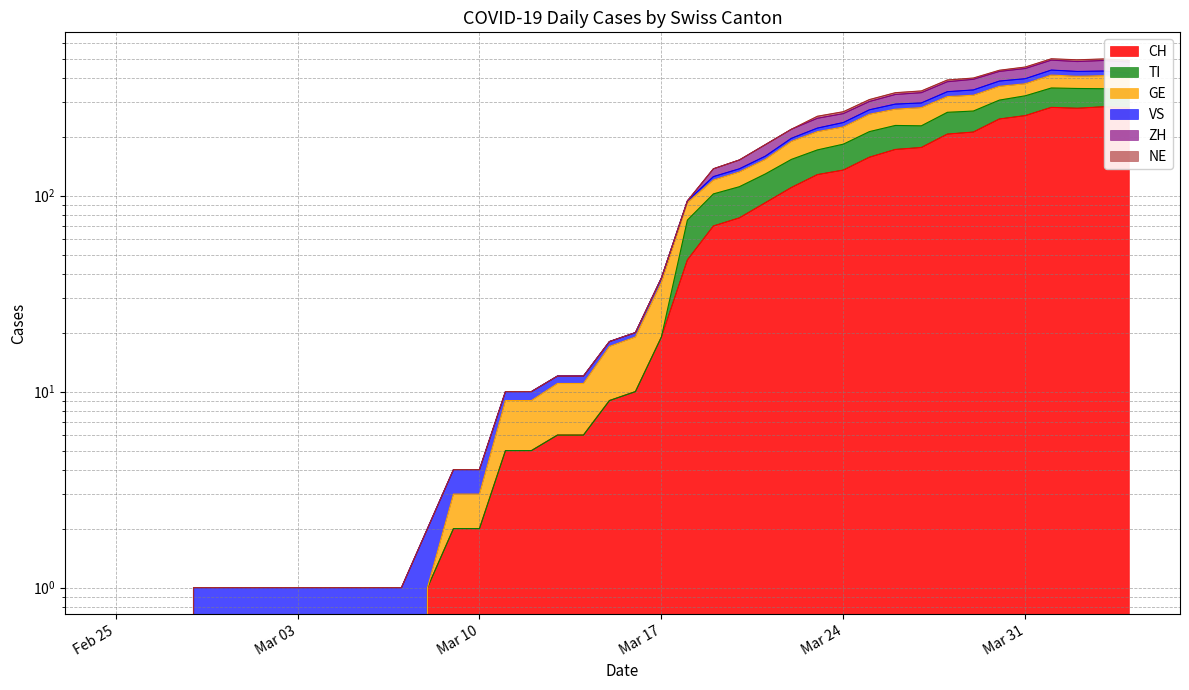

True or false: ZH and TI intersect in this chart.

False